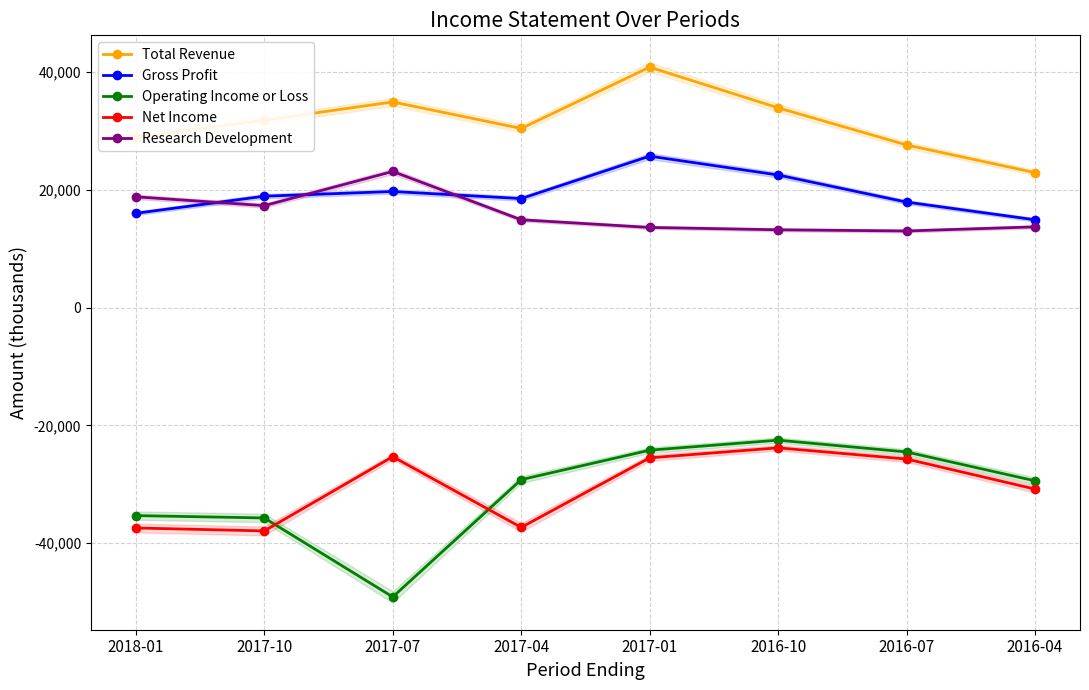

In Operating Income or Loss, how many points are lower than both neighbors (excluding endpoints)?

1